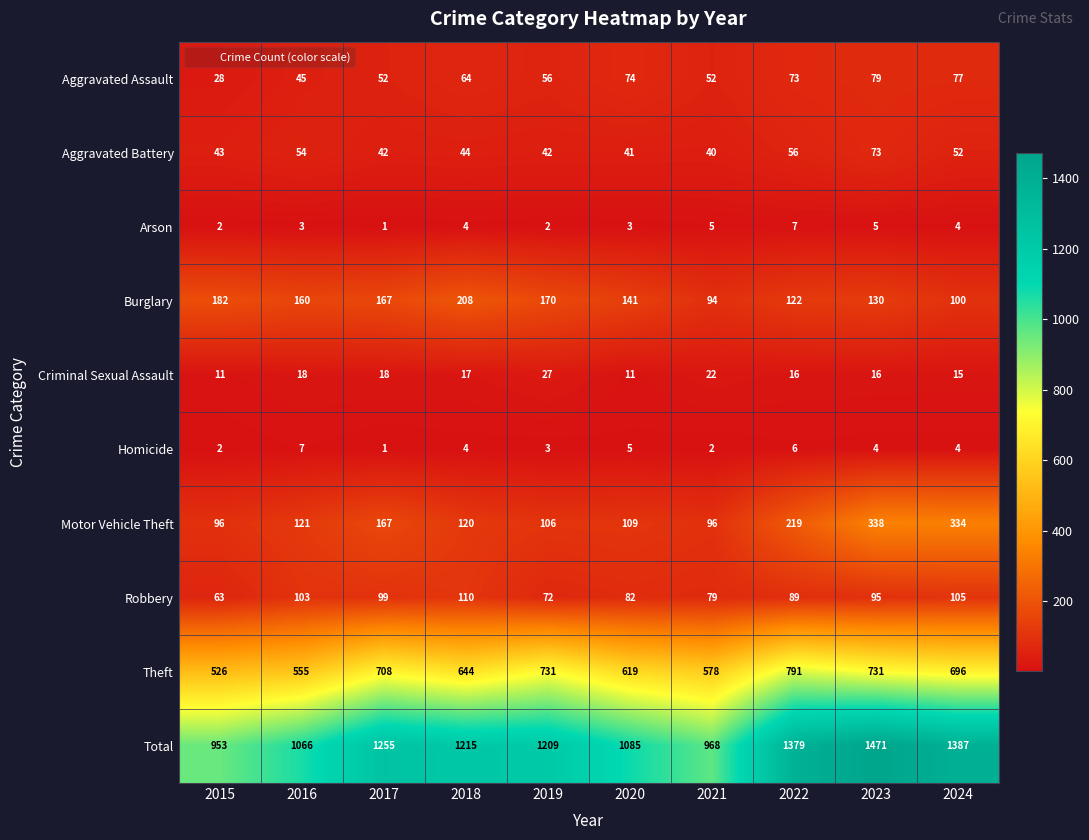

How many series are shown in this chart?

10